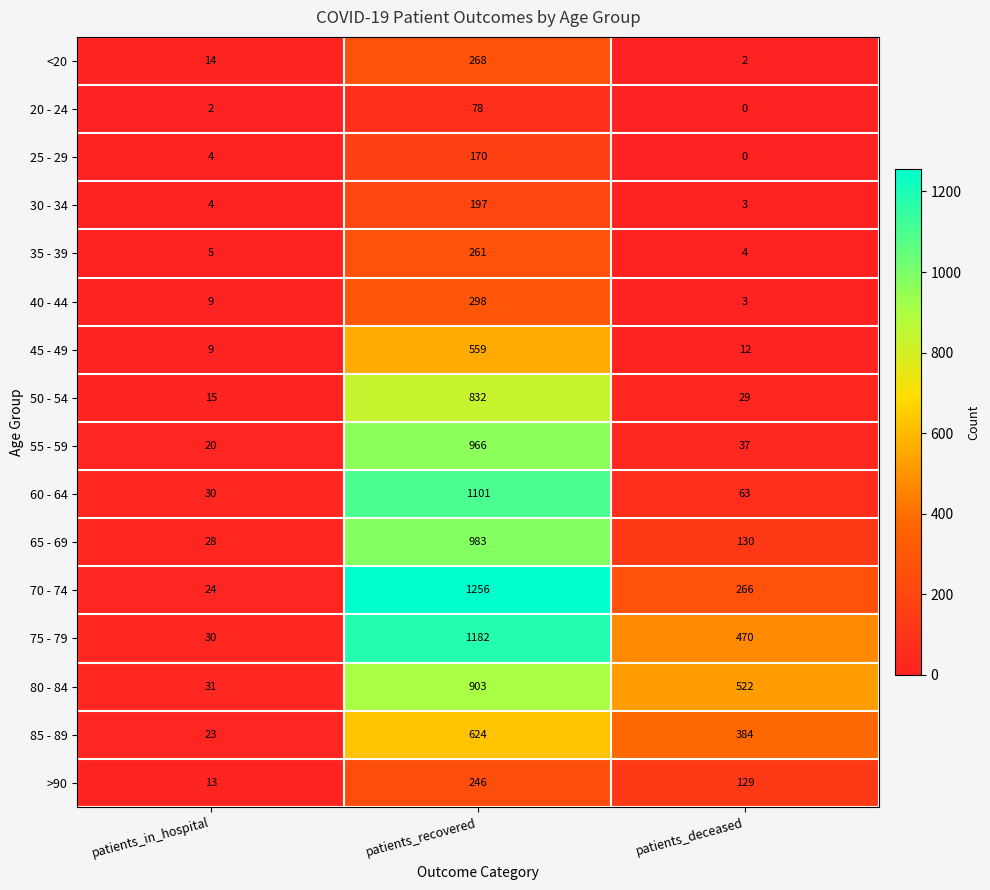

Read the 50 - 54 value at patients_in_hospital.

15